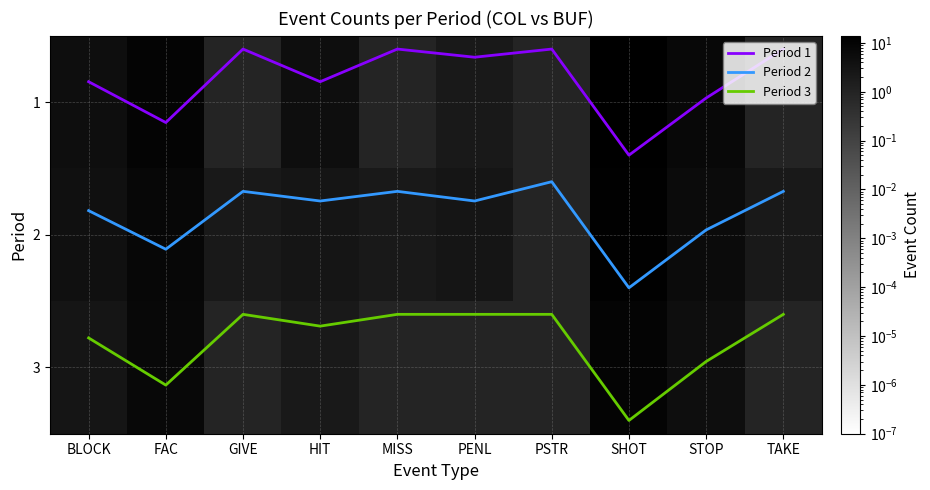

What is the sum of all 3 values?

32.0